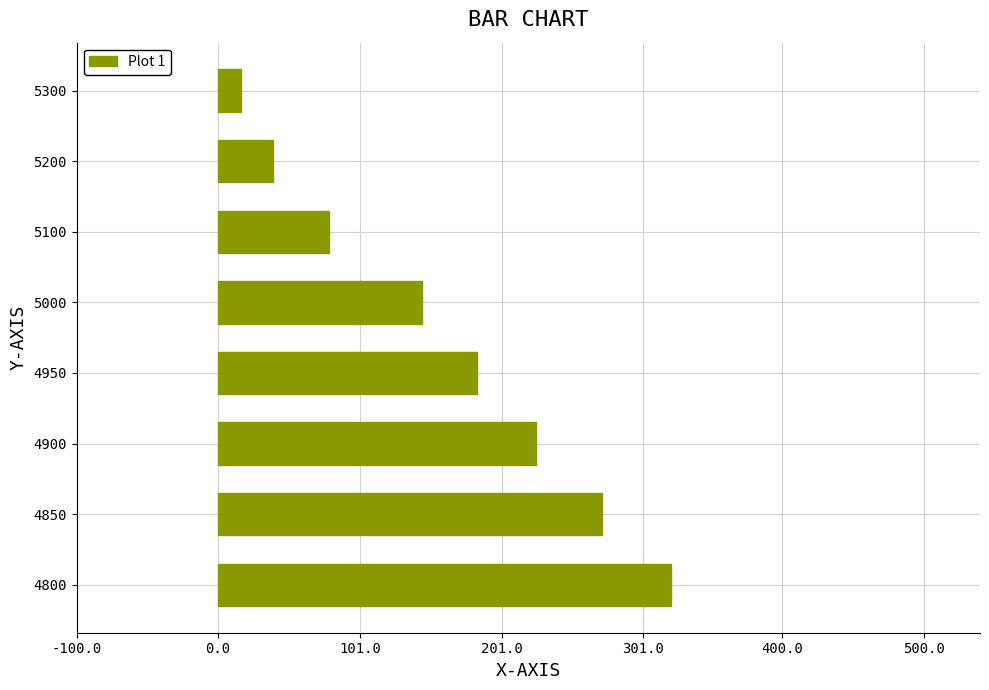

Reading top to bottom, transcribe all the data shown in this chart.

16.0	38.8	78.7	144.6	183.5	225.4	272.2	320.8